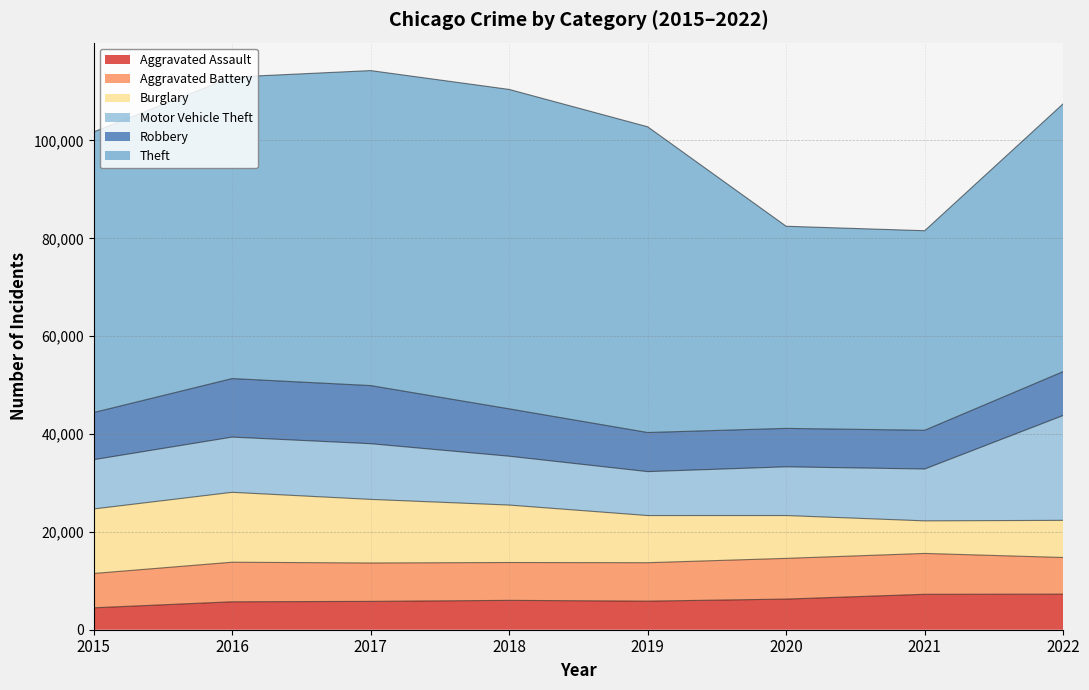

How many distinct data groups are displayed?

6